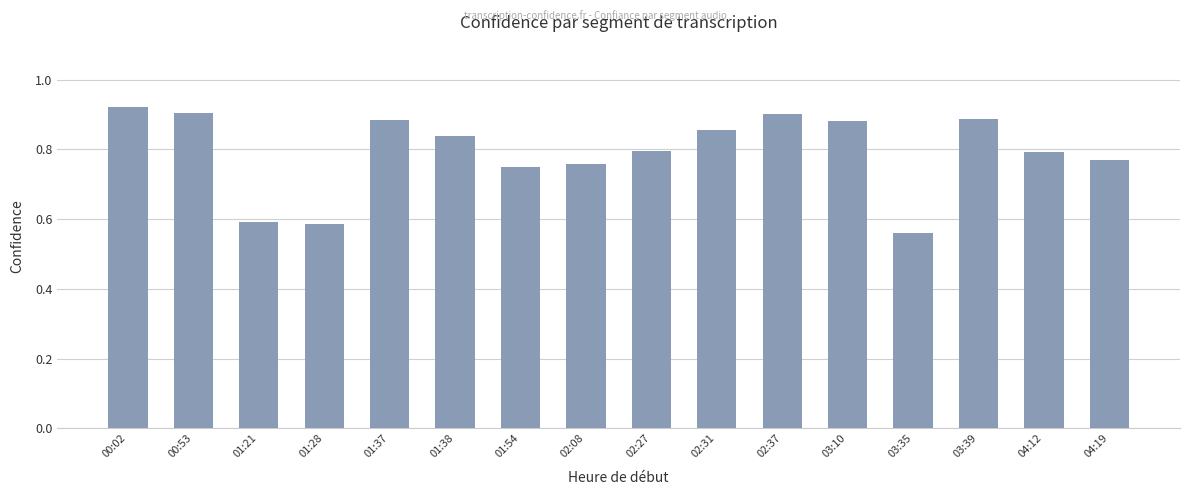

Does the chart contain any negative values?

No